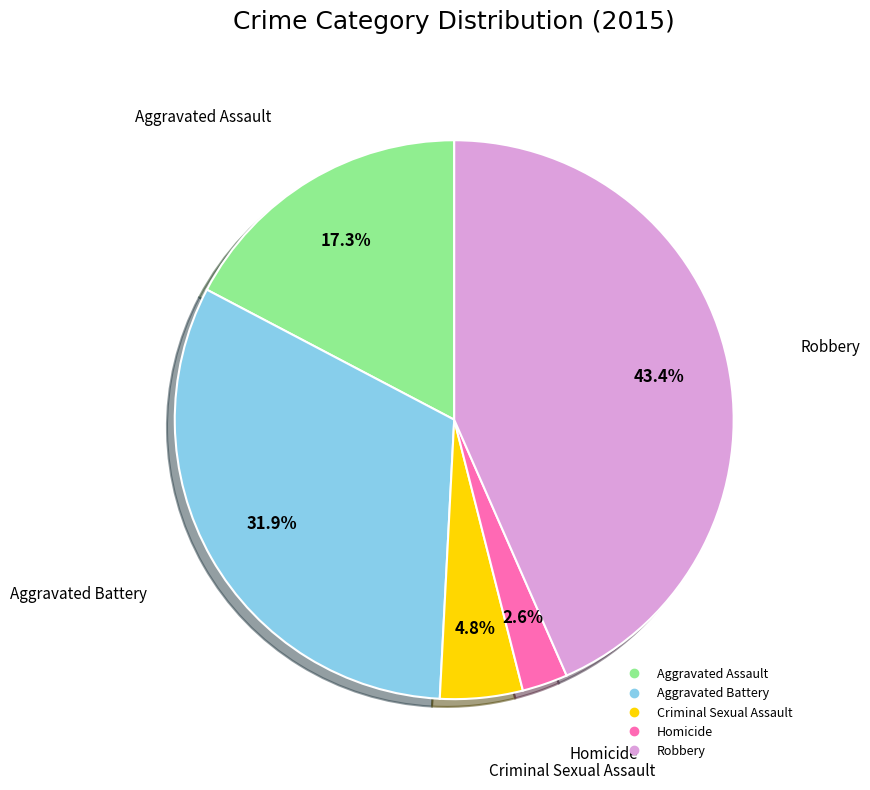

The Homicide slice represents 3% of the pie. True or false?

True